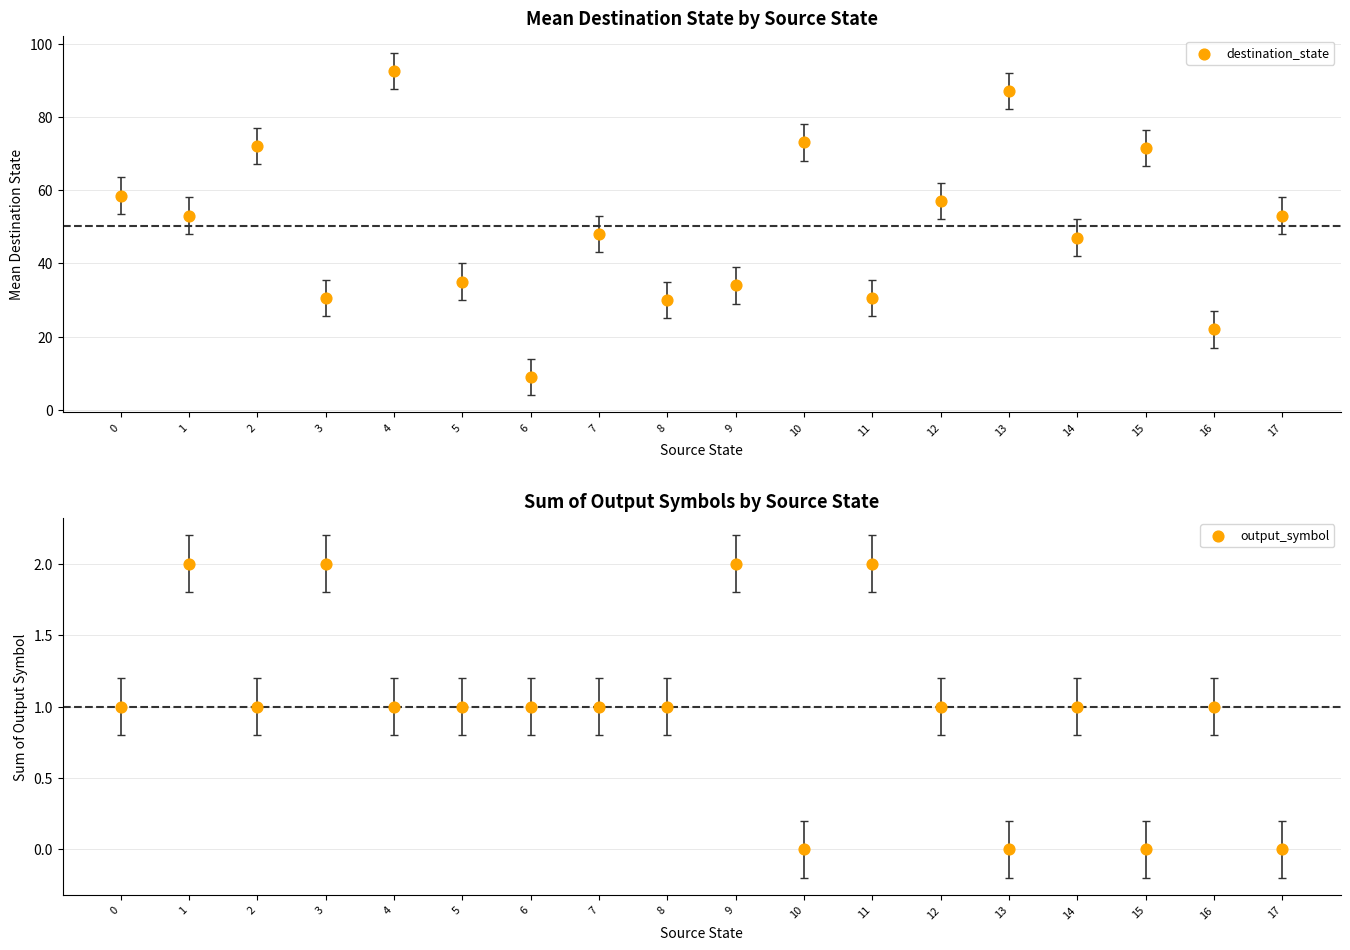

Is the value of destination_state at 15 greater than the value of output_symbol at 8?

Yes